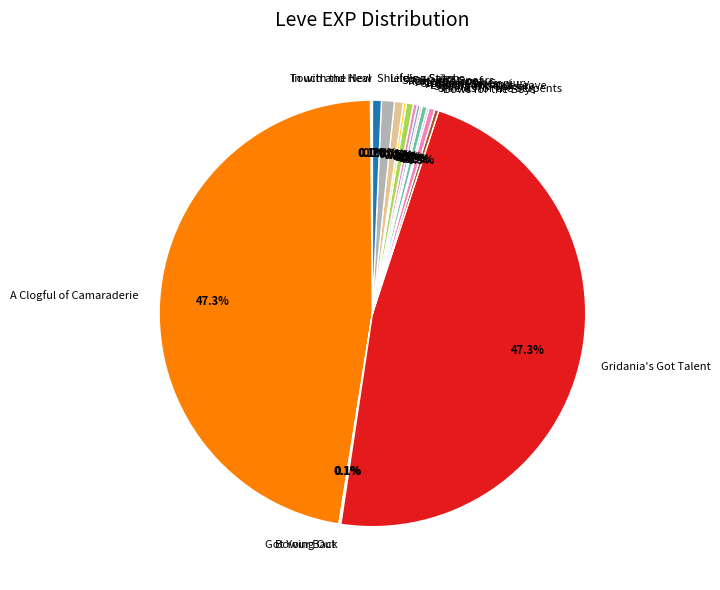

Does any single category account for the majority?

No